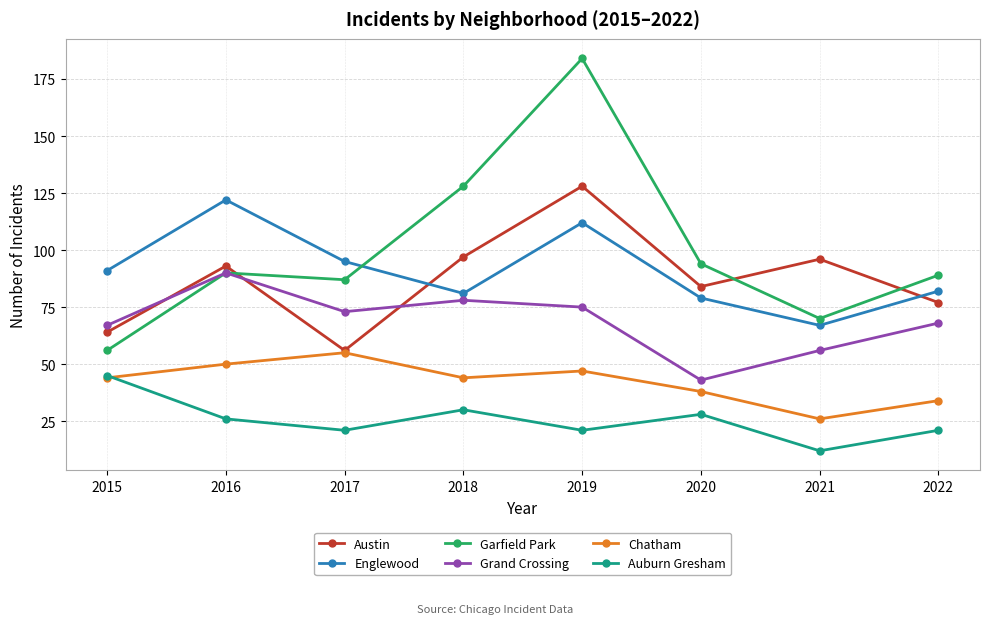

In Chatham, how many points are lower than both neighbors (excluding endpoints)?

2